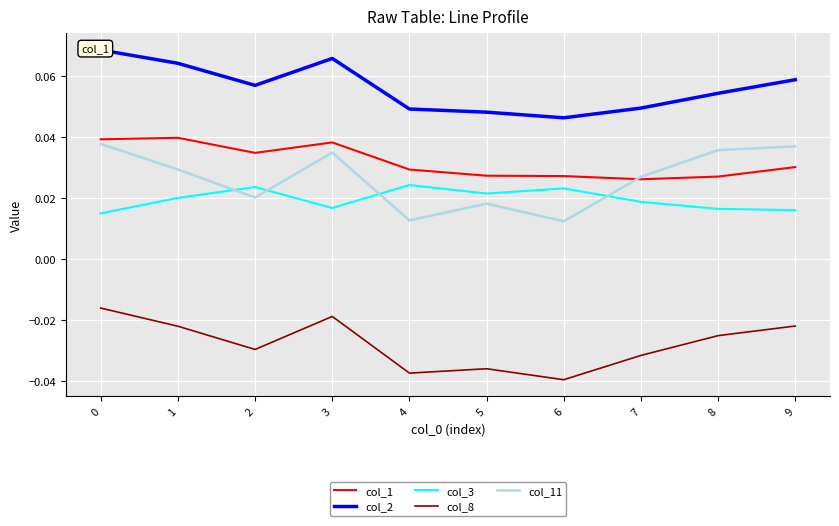

How many interior local peaks does the col_3 series have?

3